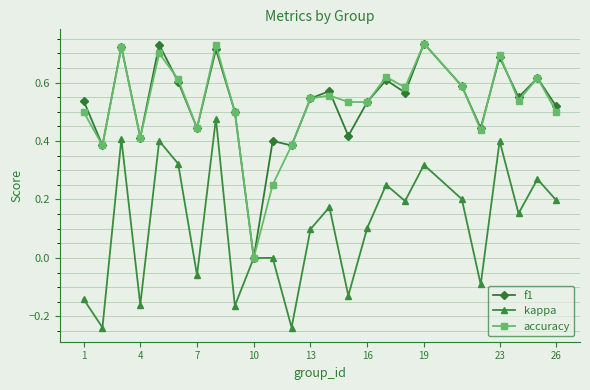

True or false: accuracy has more than 1 interior local peaks.

True